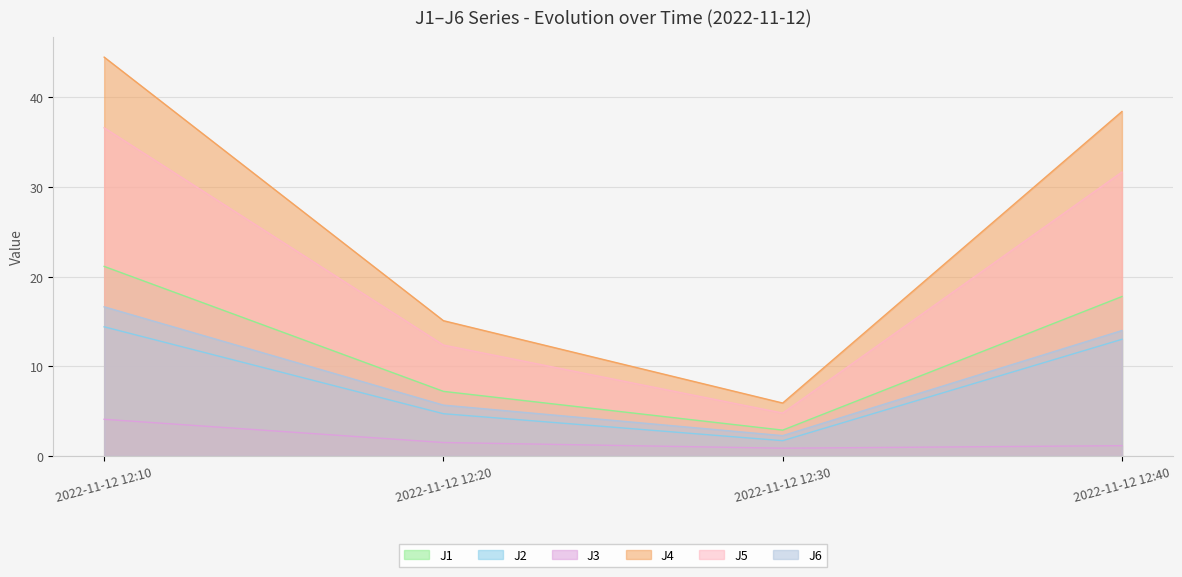

Reading left to right, what are all the values shown in this chart?

J1: 2022-11-12 12:10=21.1	2022-11-12 12:20=7.2	2022-11-12 12:30=2.9	2022-11-12 12:40=17.8
J2: 2022-11-12 12:10=14.4	2022-11-12 12:20=4.7	2022-11-12 12:30=1.7	2022-11-12 12:40=13.0
J3: 2022-11-12 12:10=4.1	2022-11-12 12:20=1.5	2022-11-12 12:30=0.9	2022-11-12 12:40=1.1
J4: 2022-11-12 12:10=44.5	2022-11-12 12:20=15.1	2022-11-12 12:30=5.9	2022-11-12 12:40=38.4
J5: 2022-11-12 12:10=36.6	2022-11-12 12:20=12.4	2022-11-12 12:30=4.8	2022-11-12 12:40=31.7
J6: 2022-11-12 12:10=16.6	2022-11-12 12:20=5.7	2022-11-12 12:30=2.3	2022-11-12 12:40=14.0